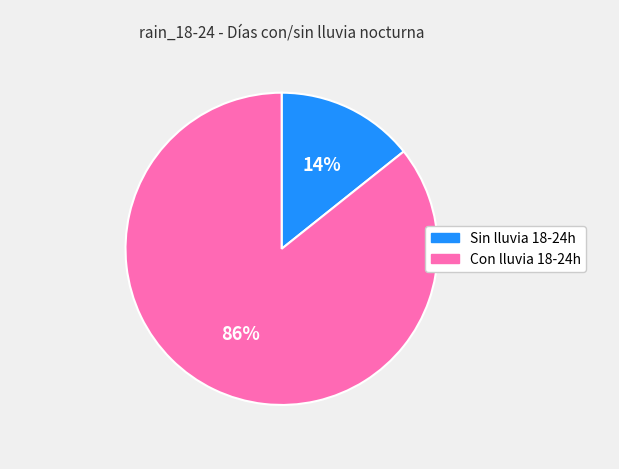

To the nearest percent, what is the average slice percentage?

50%